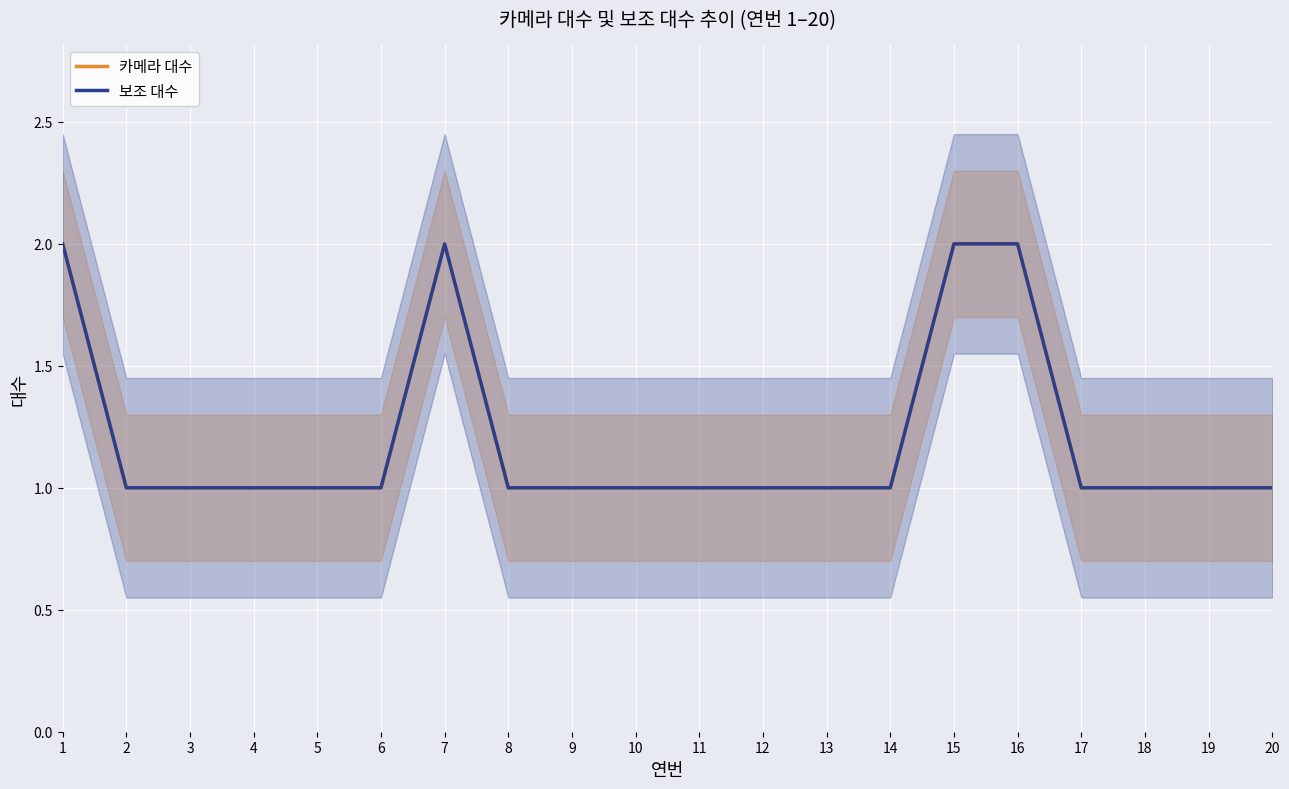

What is the value of the 카메라 대수 point at the 6th from the left?

1